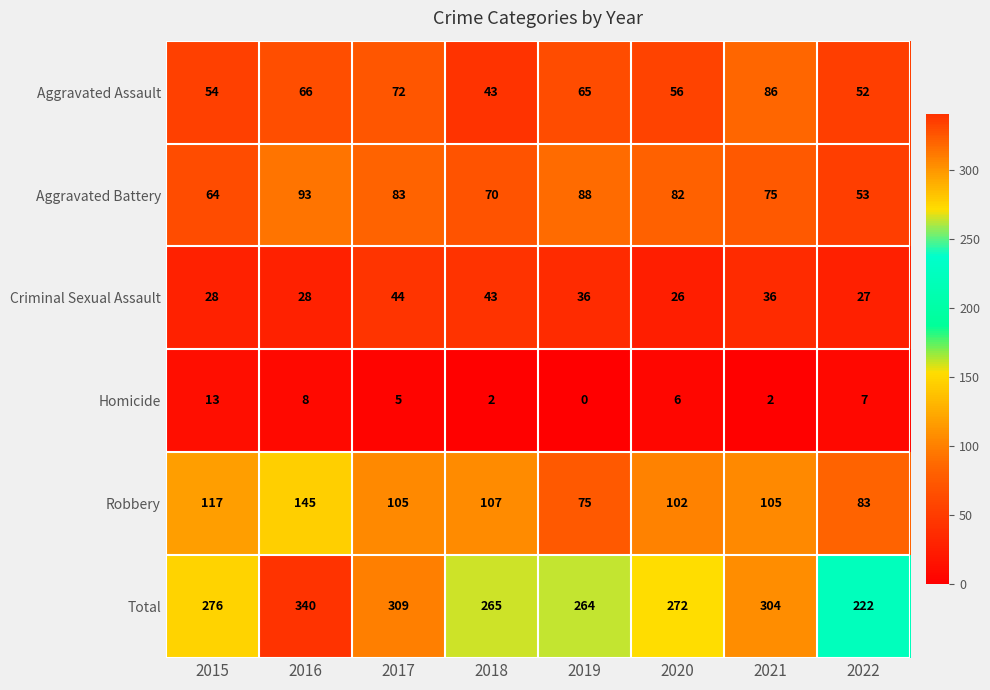

List the series in order of their peak value, lowest first.

Homicide, Criminal Sexual Assault, Aggravated Assault, Aggravated Battery, Robbery, Total